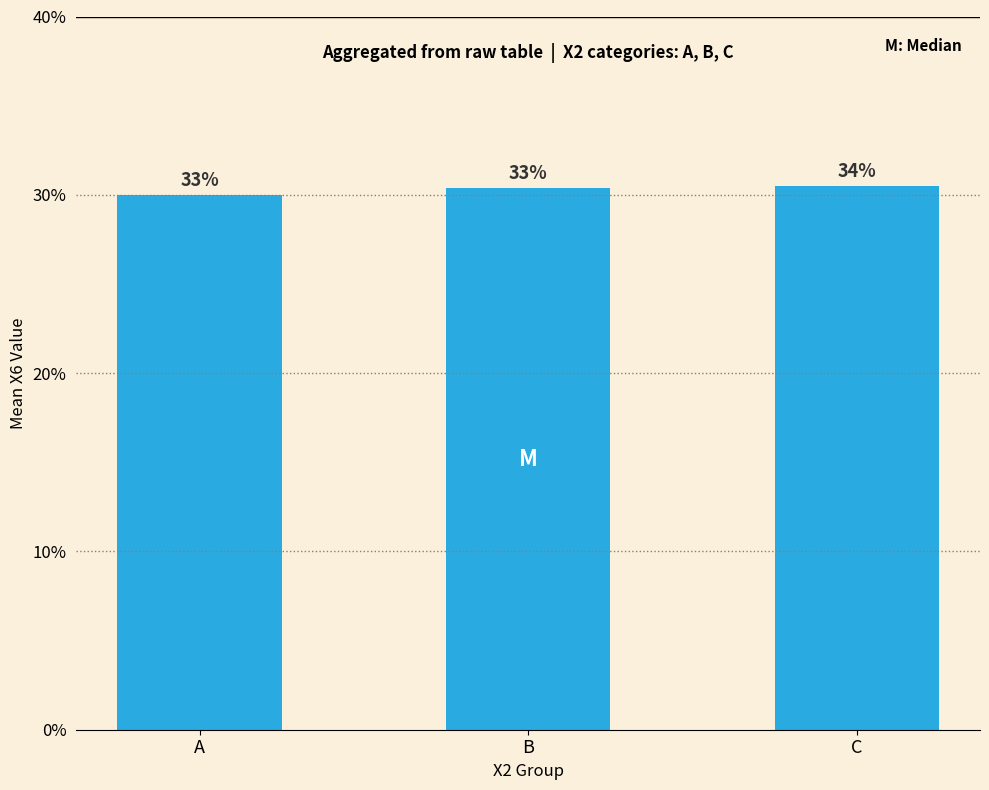

What is the average value?

30.3